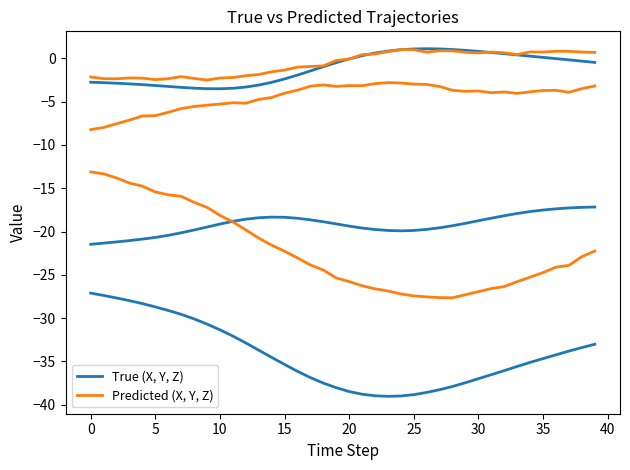

What are all the series names shown in the legend?

True (X, Y, Z), Predicted (X, Y, Z)